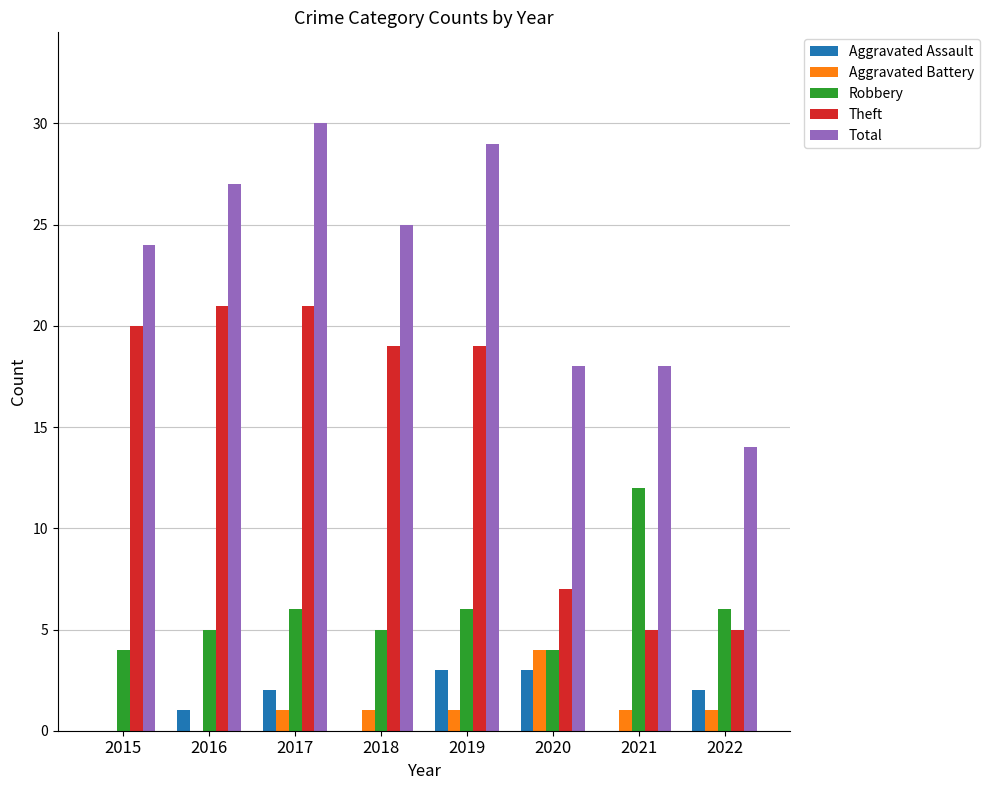

What is the total value across all series at 2018?

50